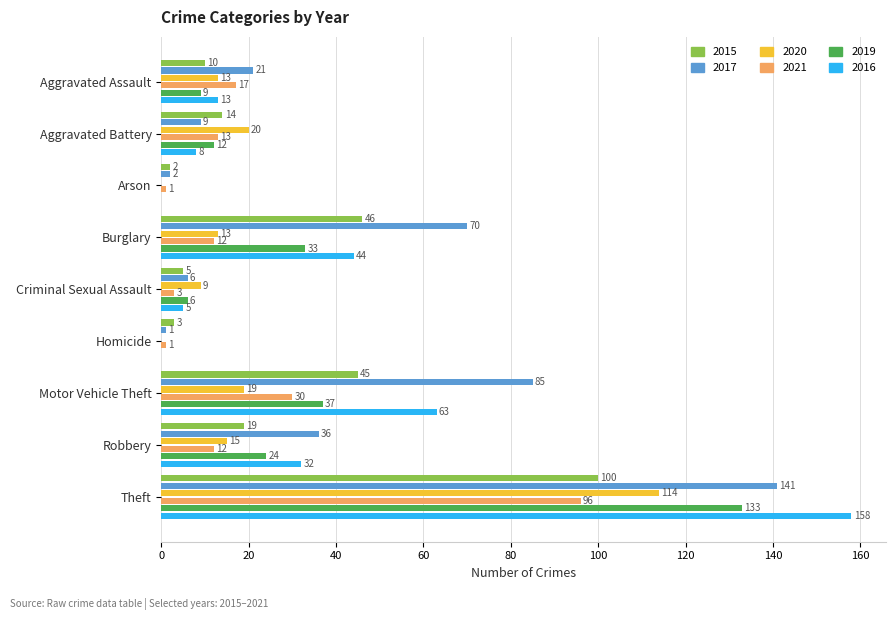

Is the value of 2017 at Motor Vehicle Theft greater than the value of 2020 at Motor Vehicle Theft?

Yes